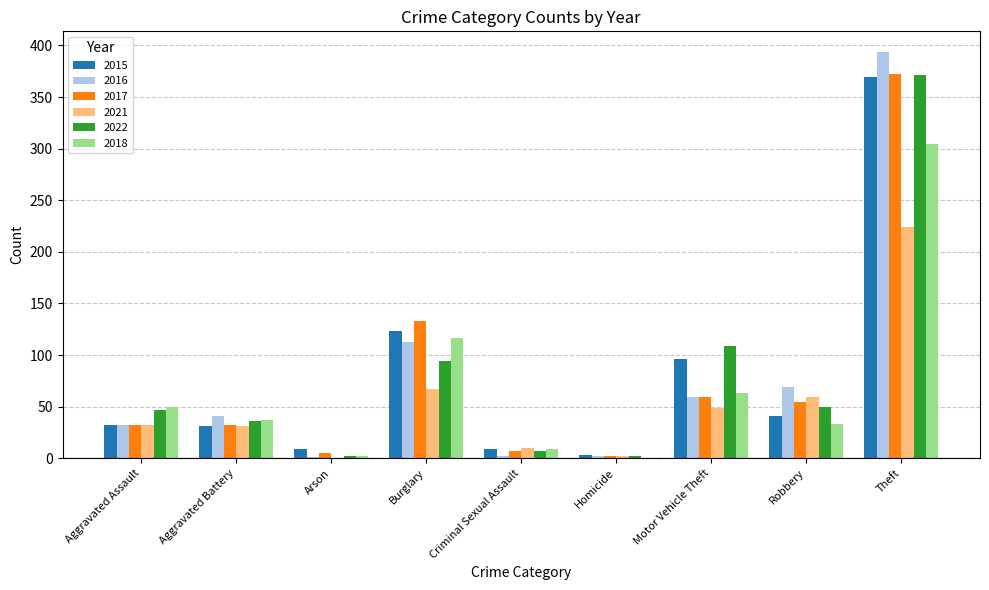

The 2017 series shows 372 at Theft. True or false?

True